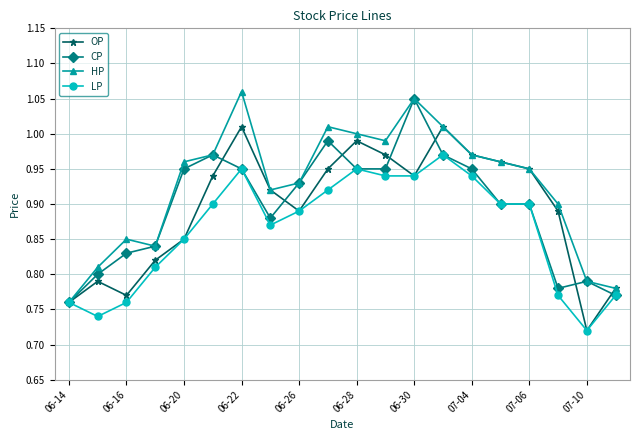

Which series has the largest total across all categories?

HP